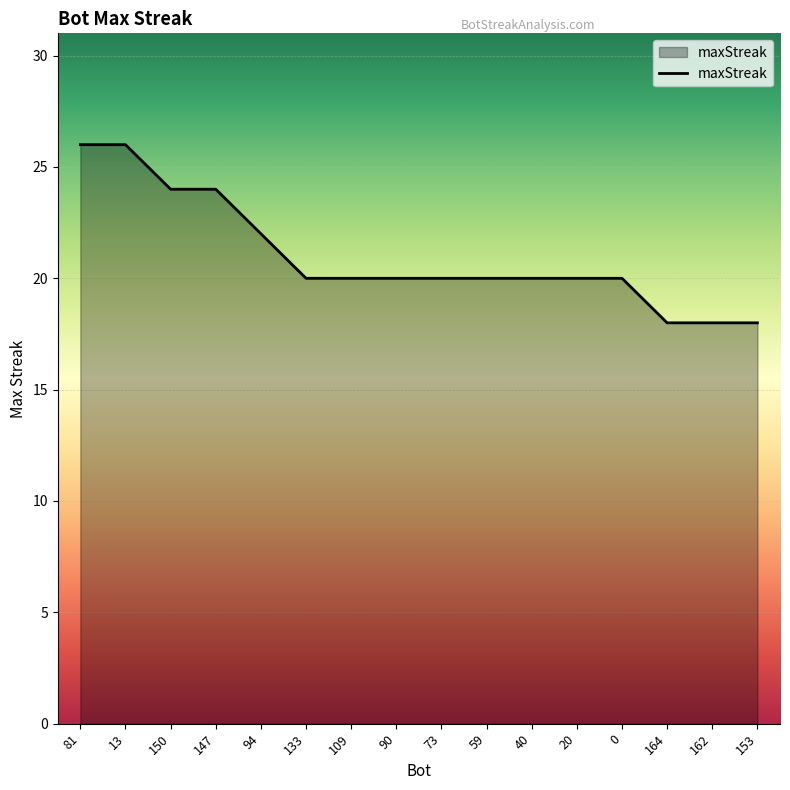

Does the chart display data point markers on the line(s)?

No